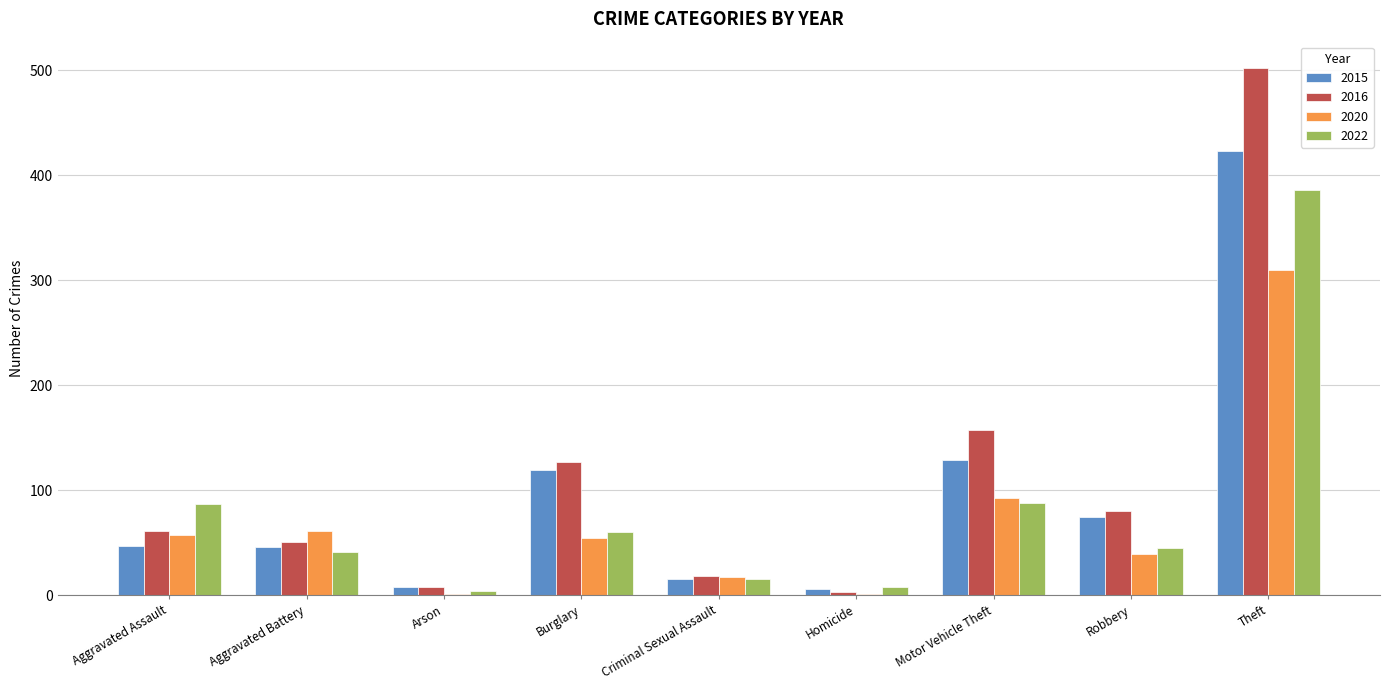

At which label does 2022 first exceed 45?

Aggravated Assault